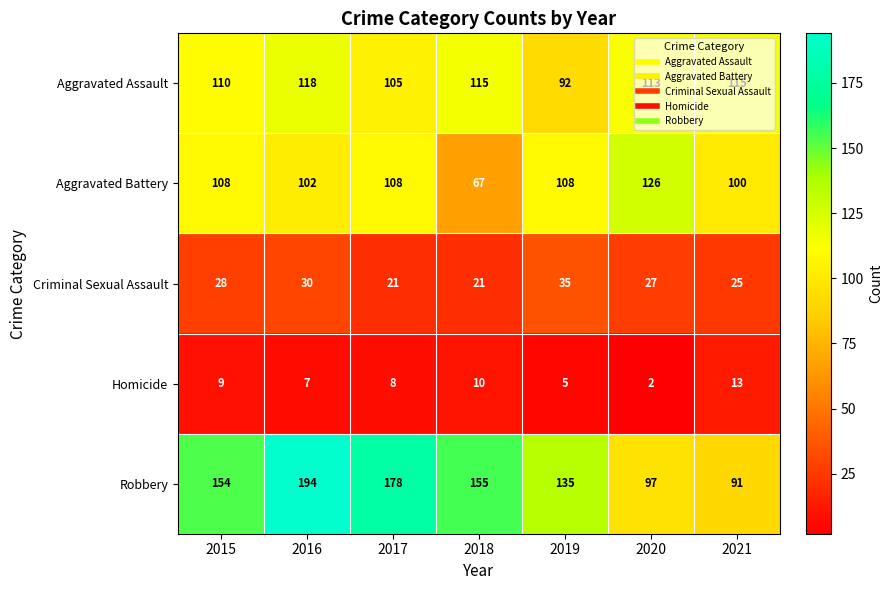

At how many categories does at least one series exceed 95?

7